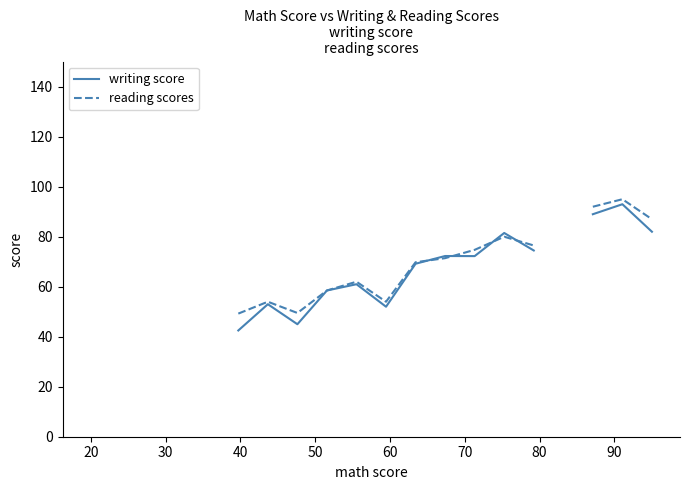

What is the label of the 16th point from the right?

50